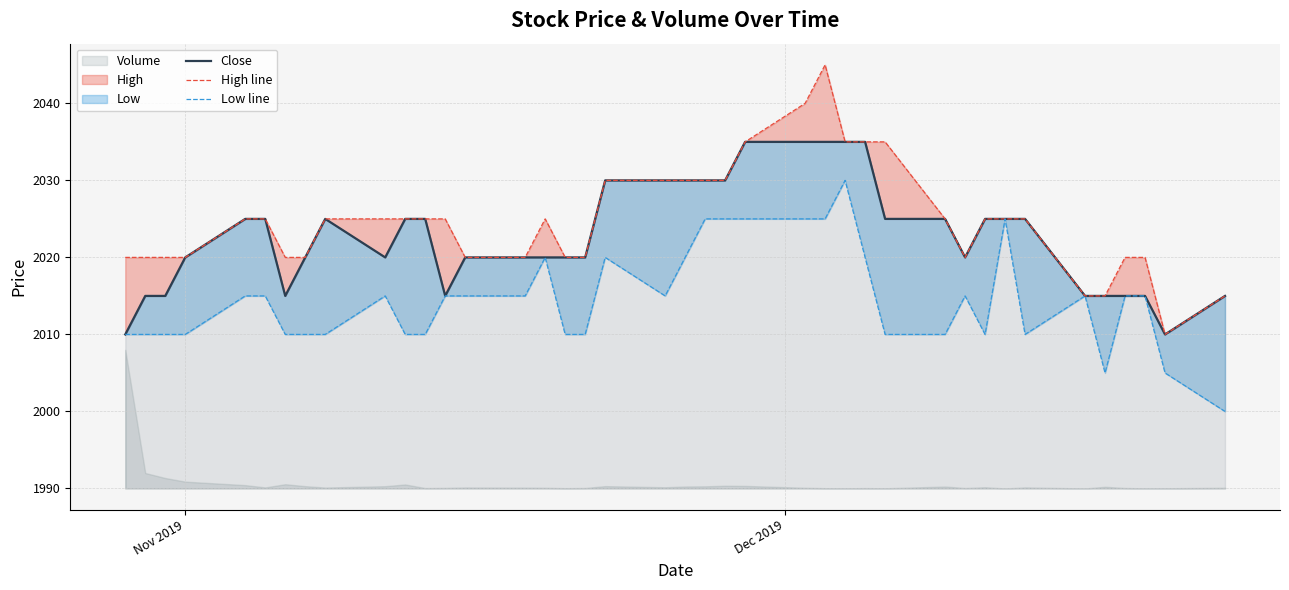

List the series in order of their peak value, highest first.

High line, Close, Low line